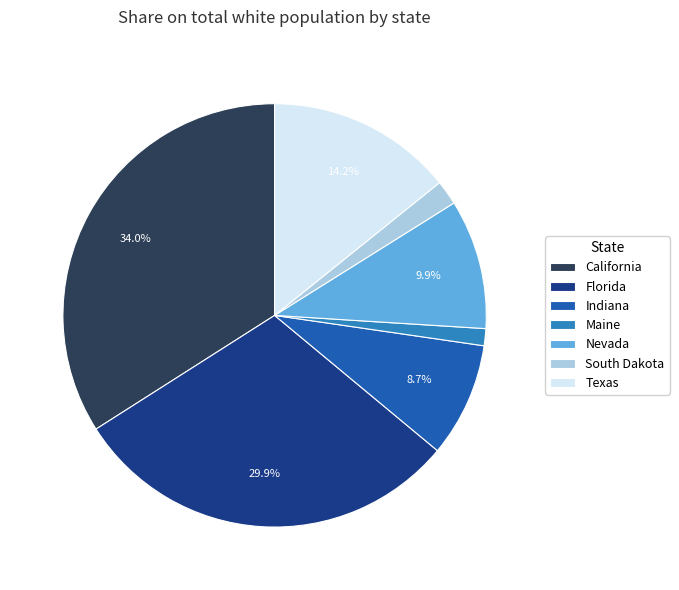

How many segments does this pie chart have?

7